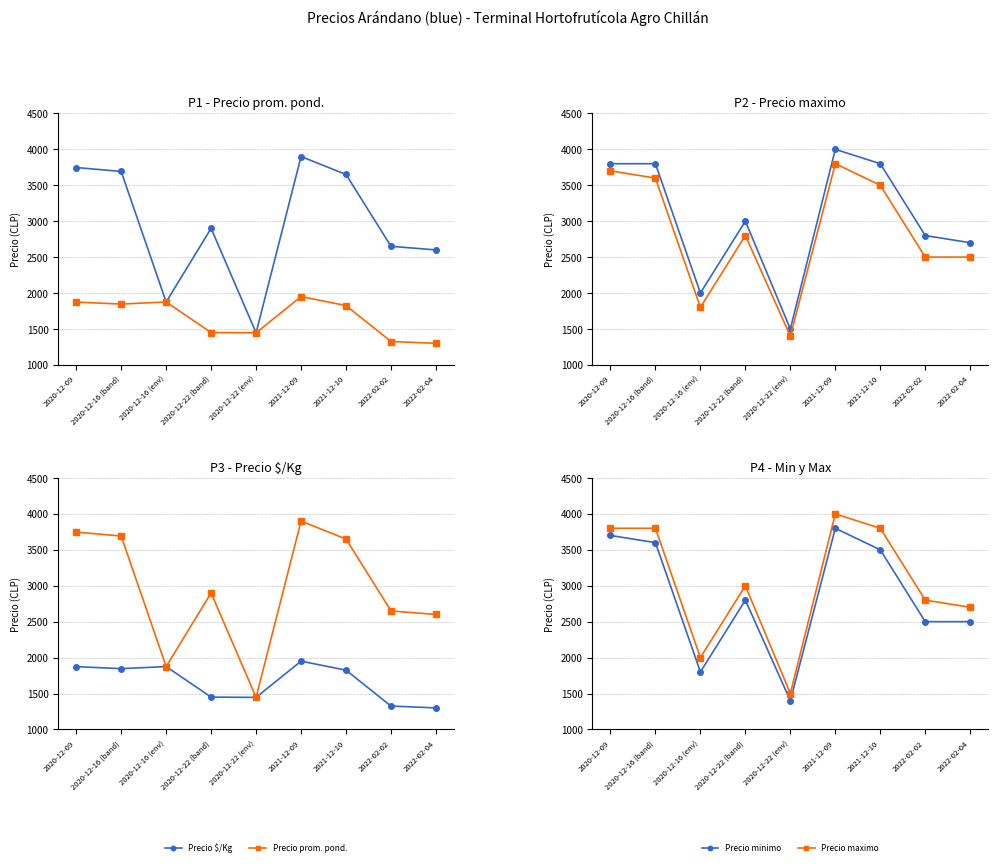

List the series in order of their peak value, highest first.

Precio maximo, Precio prom. pond., Precio minimo, Precio $/Kg